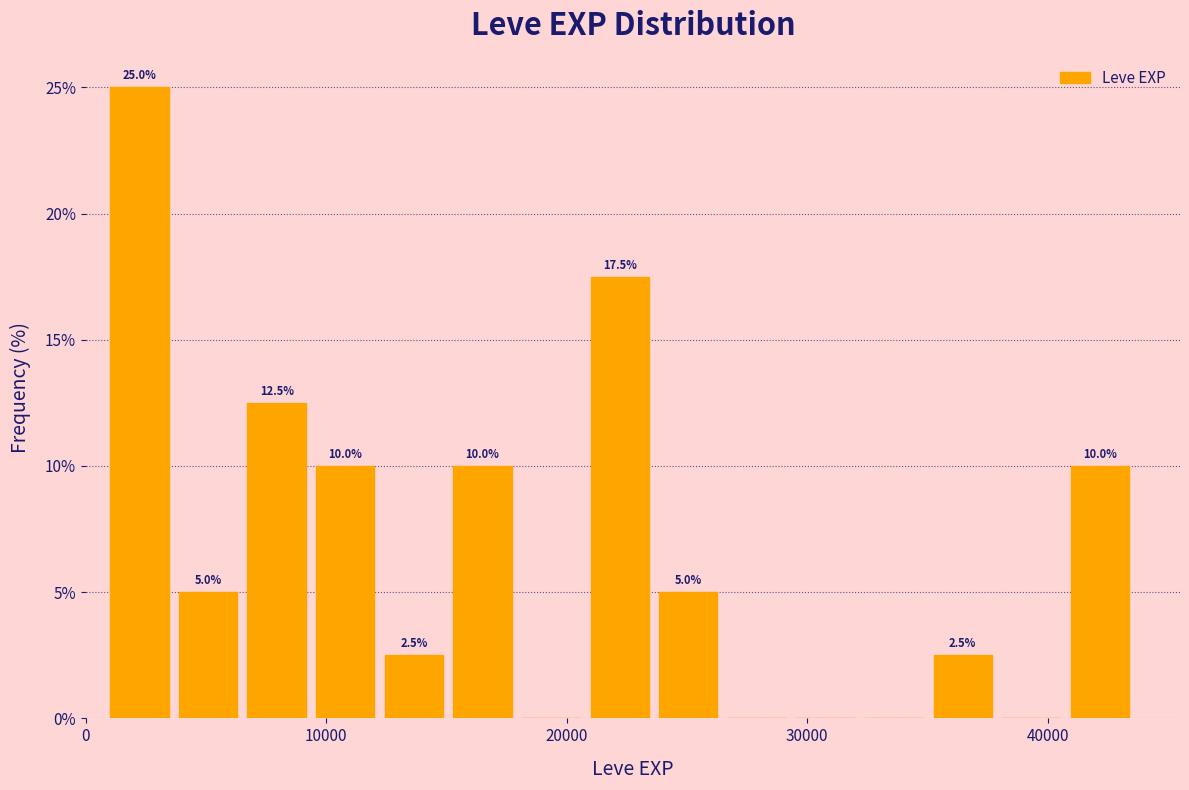

Read against the x-axis, roughly where is the centre of the tallest bar?

2000